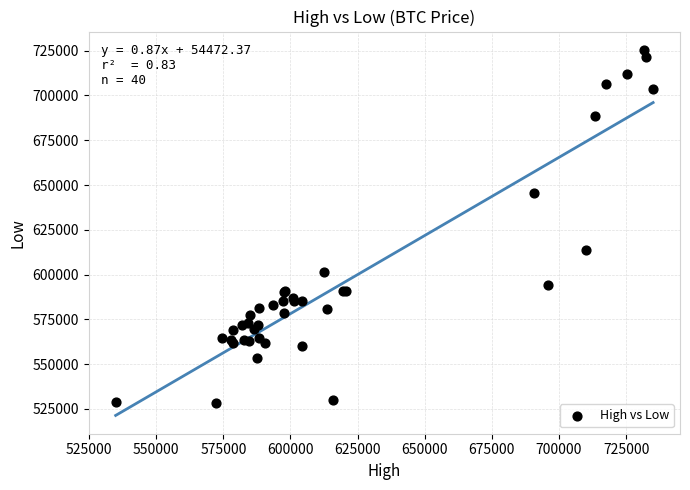

What Y value in the scatter plot is closest to 626873?

613660.2